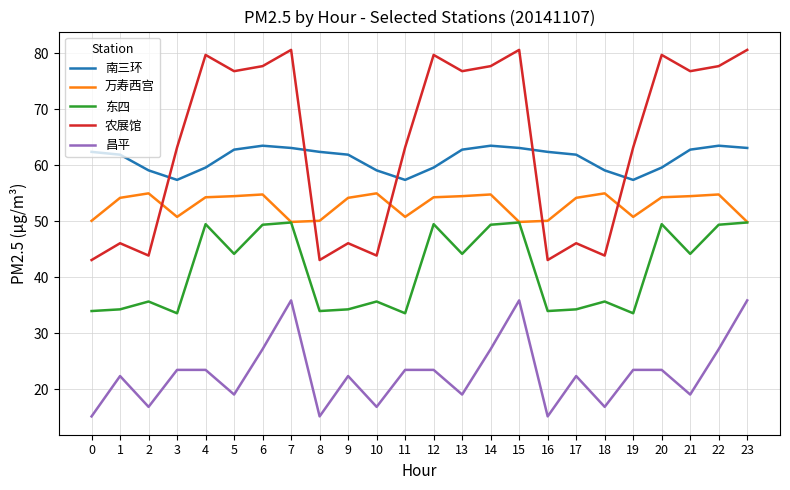

What is the maximum value for 南三环?

63.5